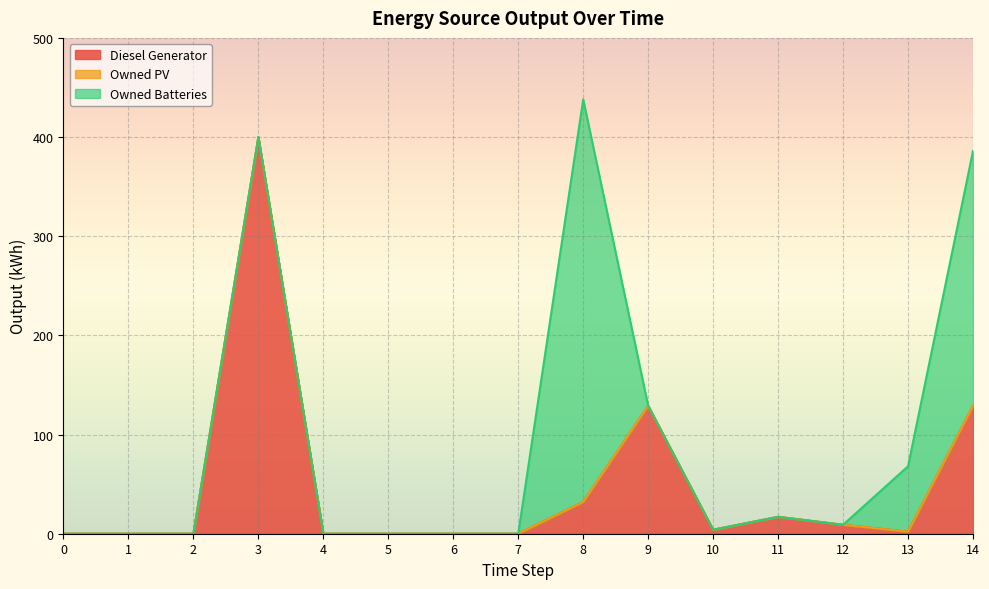

True or false: Owned Batteries and Owned PV intersect in this chart.

False